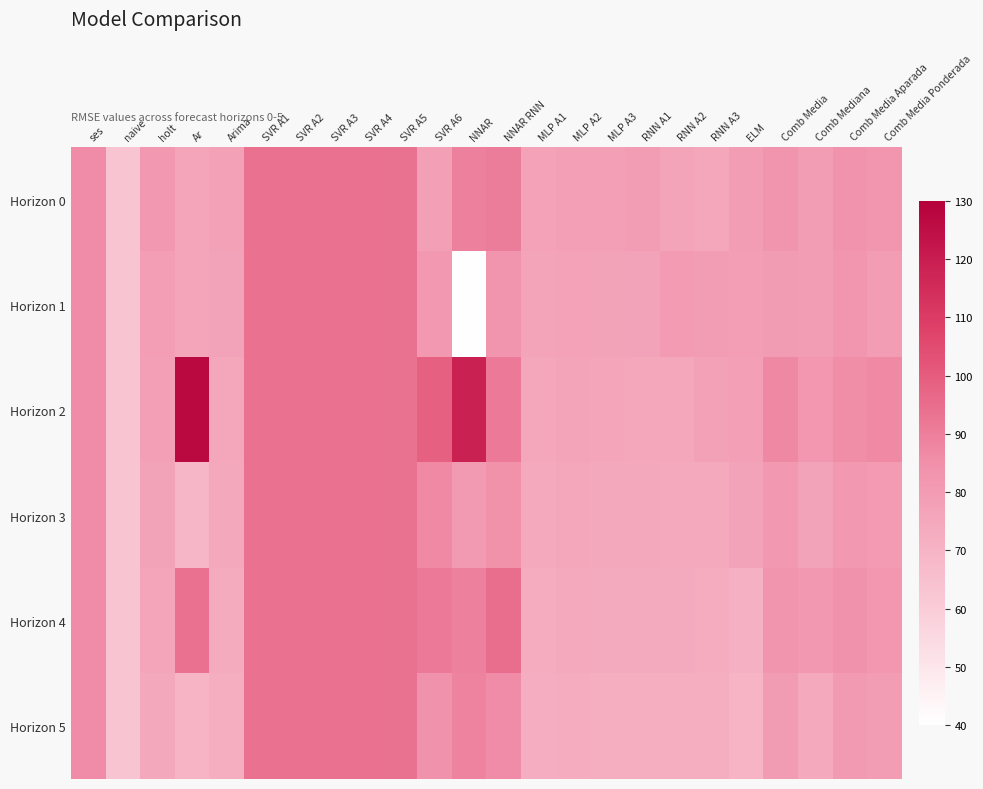

List the series in order of their peak value, lowest first.

Horizon 0, Horizon 1, Horizon 3, Horizon 5, Horizon 4, Horizon 2